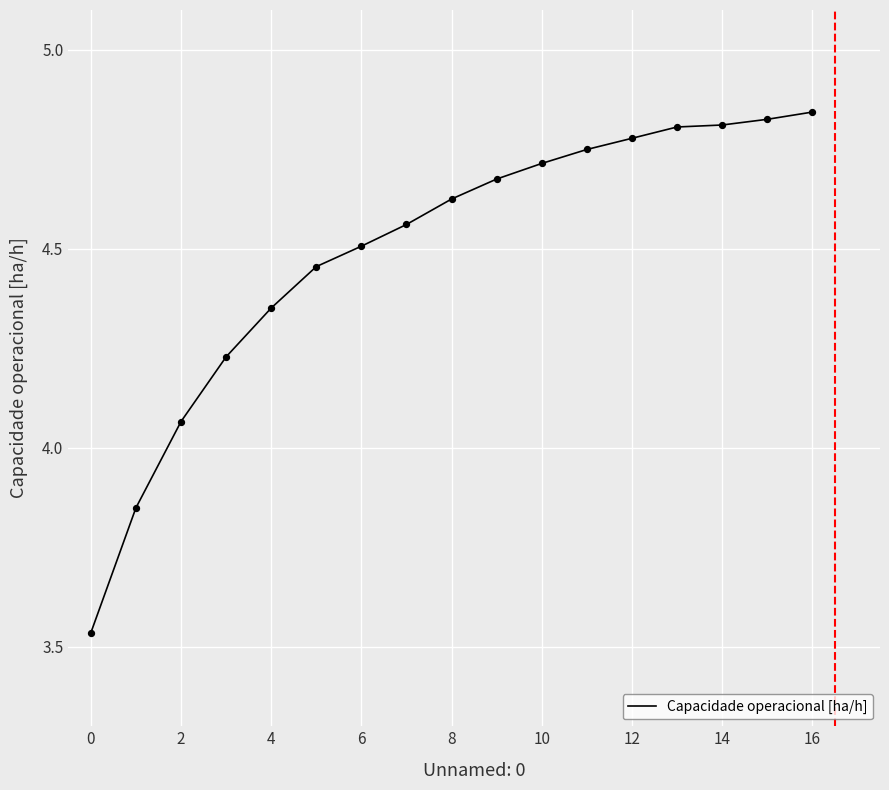

What is the difference between the maximum and minimum values?

1.3